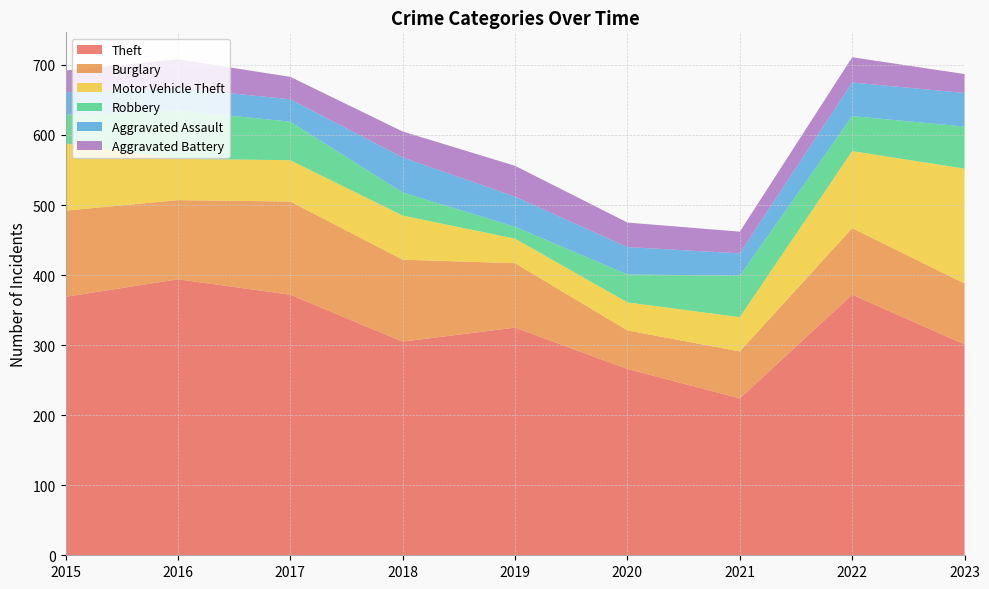

Reading left to right, extract all data points from this chart.

Theft: 369	394	372	305	325	266	224	372	301
Burglary: 123	113	133	117	92	55	67	95	87
Motor Vehicle Theft: 96	59	59	63	35	40	49	110	164
Robbery: 41	69	55	33	17	40	59	50	60
Aggravated Assault: 32	32	32	50	43	39	32	48	48
Aggravated Battery: 31	41	32	37	44	35	31	36	27